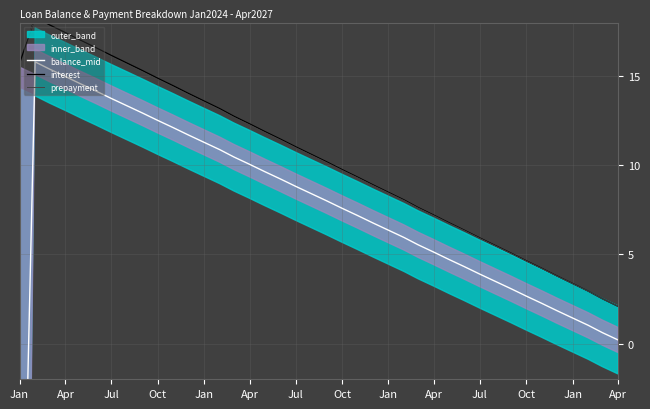

Reading left to right, list all the values displayed in this chart.

balance_mid: -22.2	15.8	15.4	15.0	14.6	14.2	13.7	13.3	12.9	12.5	12.1	11.7	11.3	10.9	10.5	10.1	9.6	9.2	8.8	8.4	8.0	7.6	7.2	6.8	6.4	5.9	5.5	5.1	4.7	4.3	3.9	3.5	3.1	2.7	2.3	1.8	1.4	1.0	0.6	0.2
interest: 15.7	18.3	17.9	17.4	17.0	16.6	16.2	15.7	15.3	14.9	14.5	14.0	13.6	13.2	12.7	12.3	11.9	11.5	11.0	10.6	10.2	9.8	9.3	8.9	8.5	8.1	7.6	7.2	6.8	6.4	5.9	5.5	5.1	4.6	4.2	3.8	3.4	2.9	2.5	2.1
prepayment: 16.1	18.2	17.8	17.3	16.9	16.5	16.1	15.6	15.2	14.8	14.4	14.0	13.5	13.1	12.7	12.3	11.8	11.4	11.0	10.6	10.1	9.7	9.3	8.9	8.4	8.0	7.6	7.2	6.8	6.3	5.9	5.5	5.1	4.6	4.2	3.8	3.4	2.9	2.5	2.1